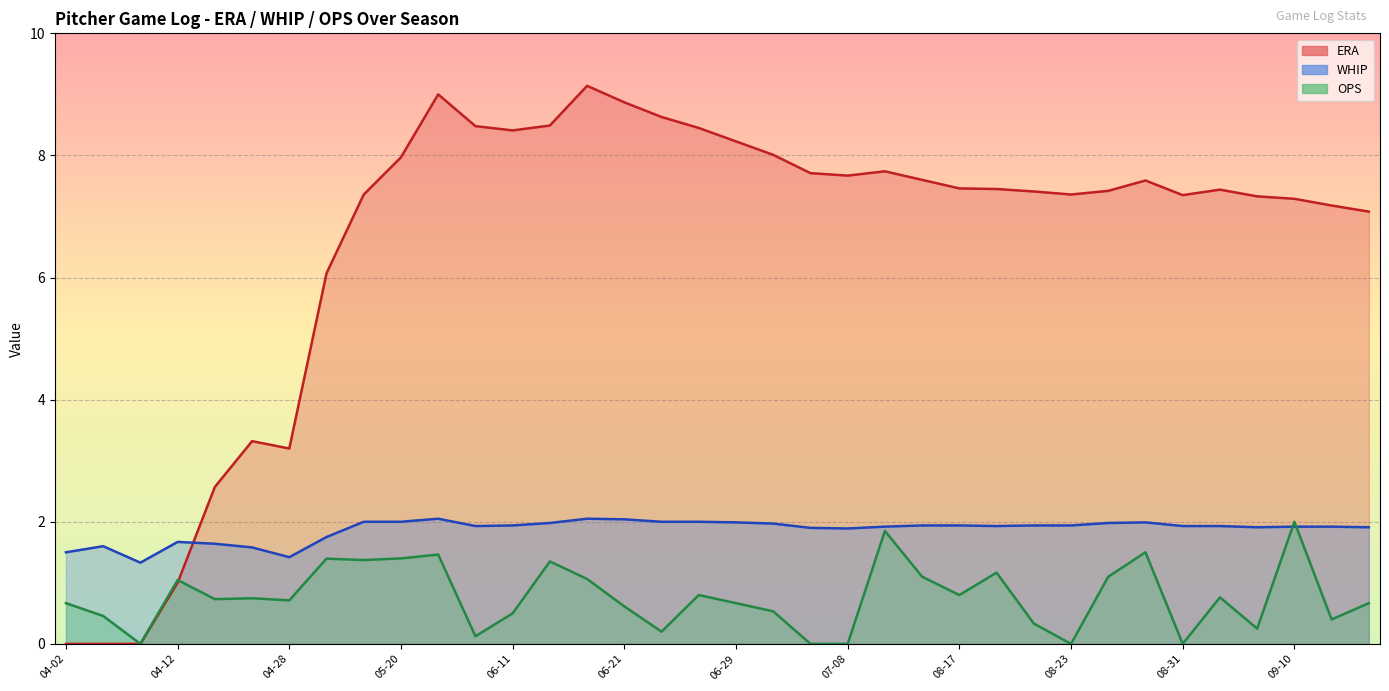

What is the difference between the maximum and minimum values in the WHIP series?

0.7